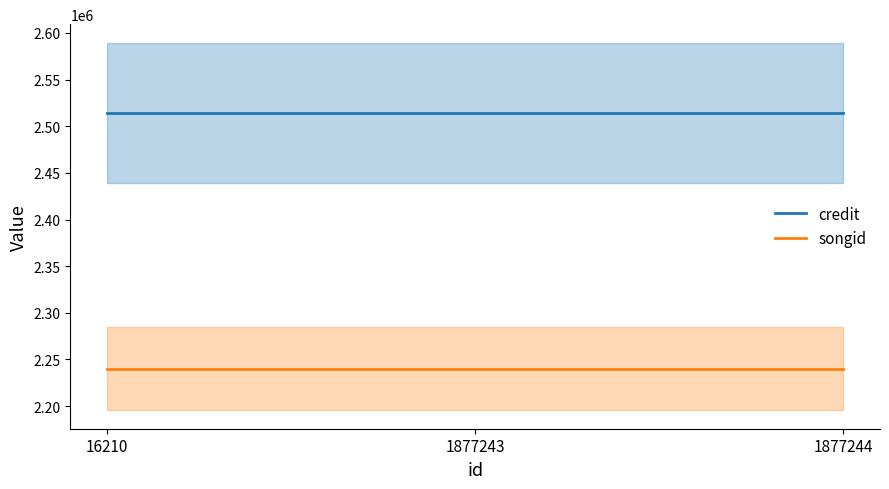

Rank the series by their average value, from highest to lowest.

credit, songid